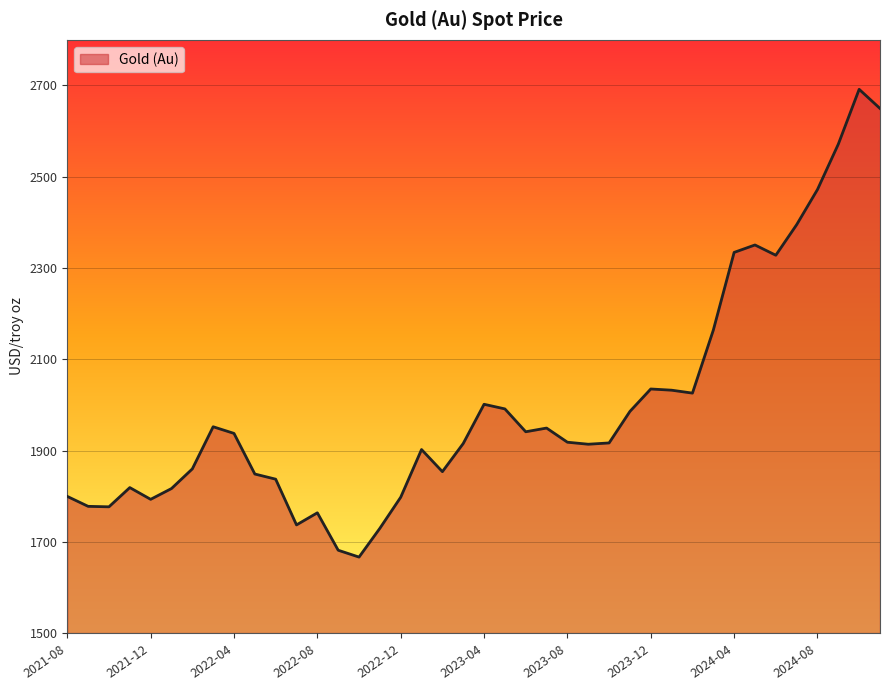

What is the greatest value displayed?

2691.6